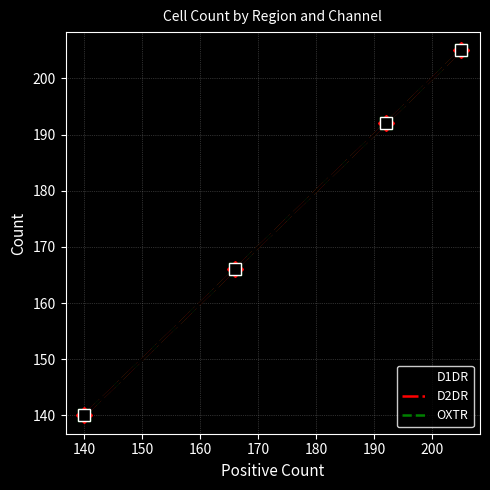

The D1DR series shows 261 at 160. True or false?

False